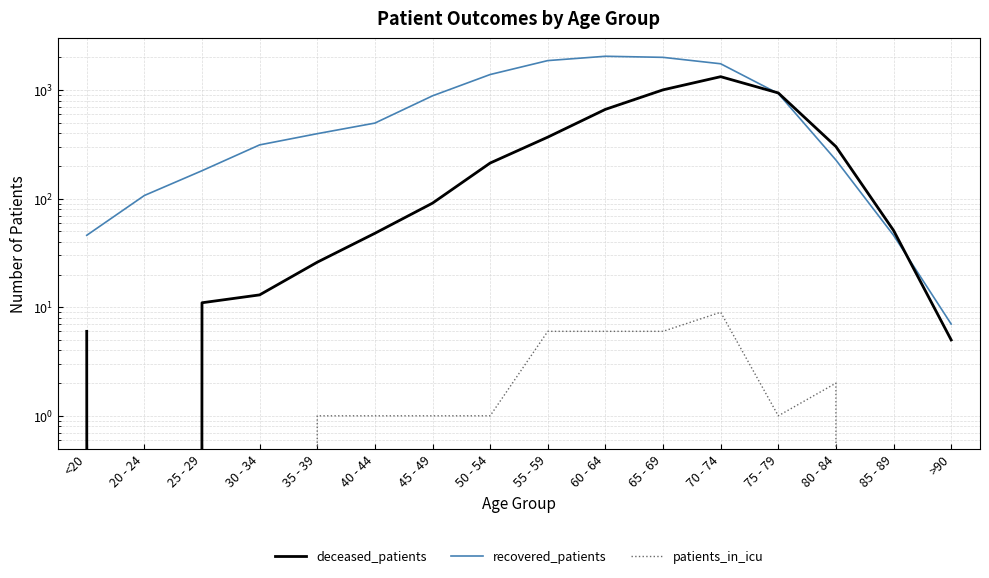

Between 50 - 54 and 85 - 89, which is larger?

50 - 54